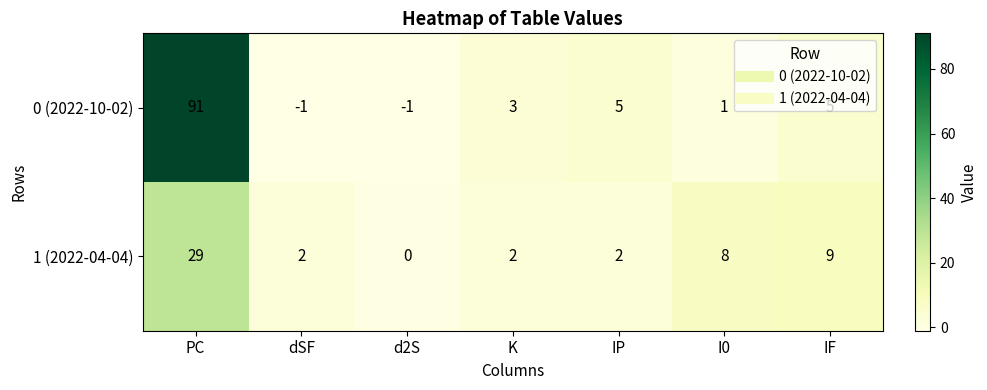

Is it true that 0 (2022-10-02) equals 0 at dSF?

False